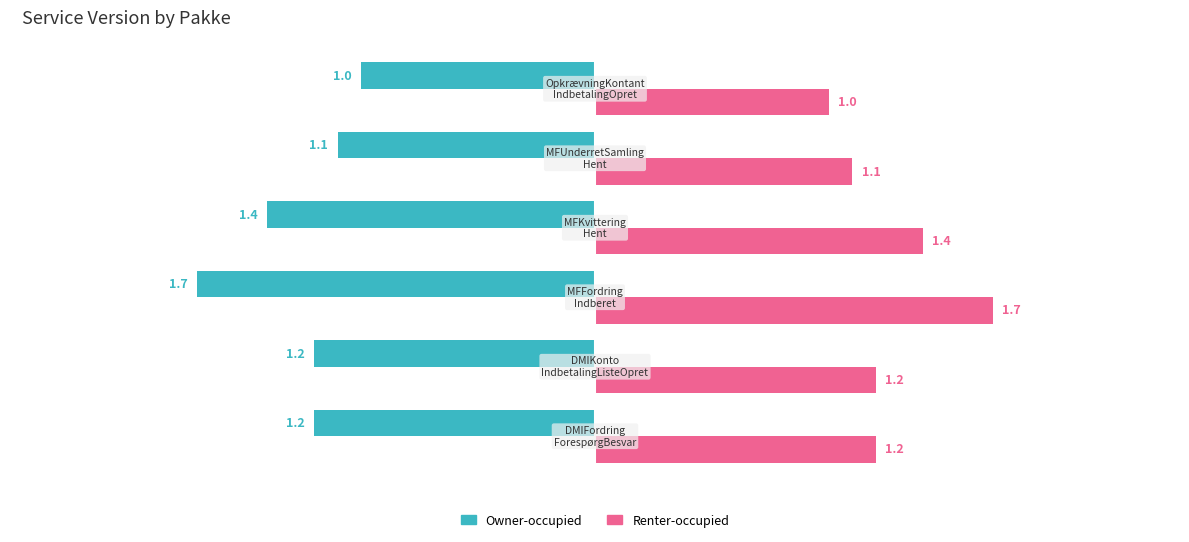

At how many categories does at least one series exceed 0?

6